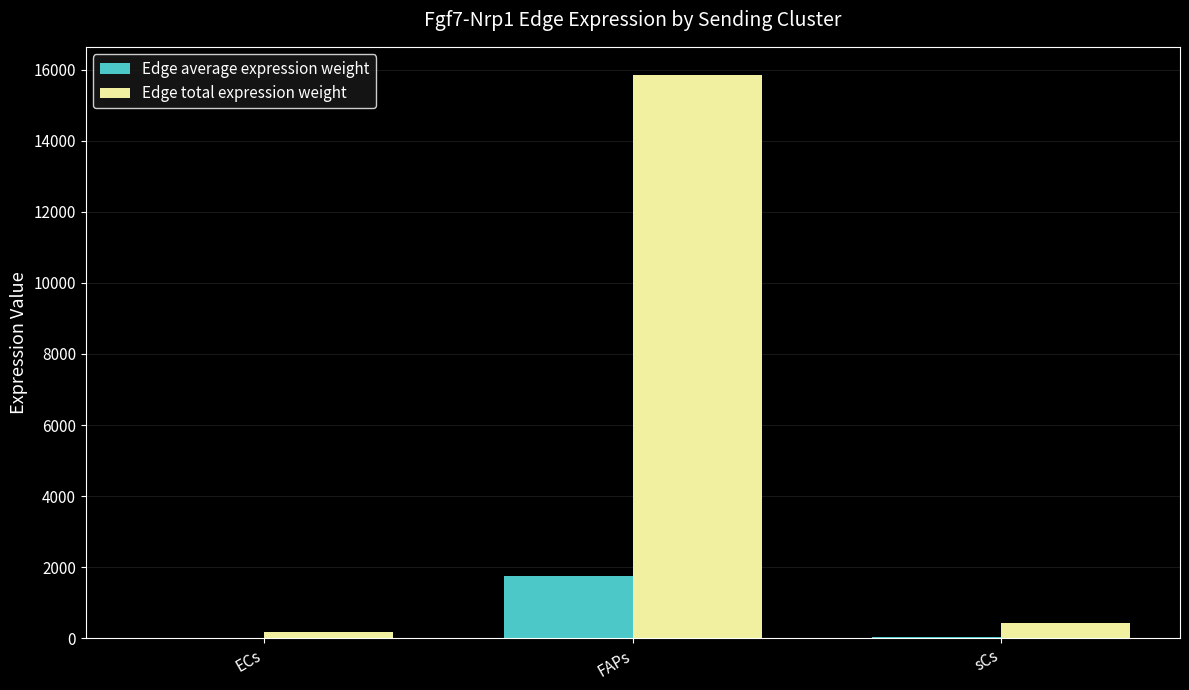

At which category is the sum across all series the highest?

FAPs